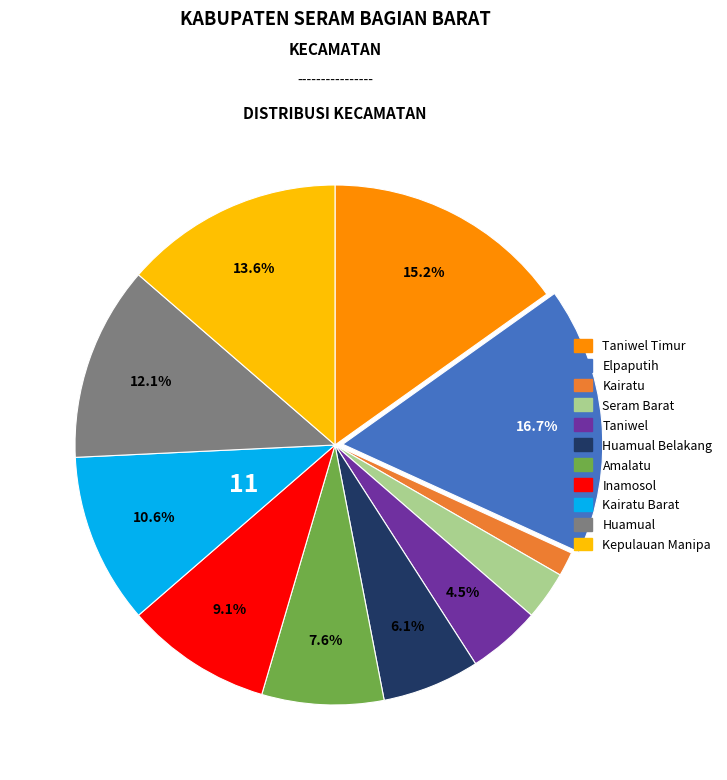

Does any single category account for the majority?

No